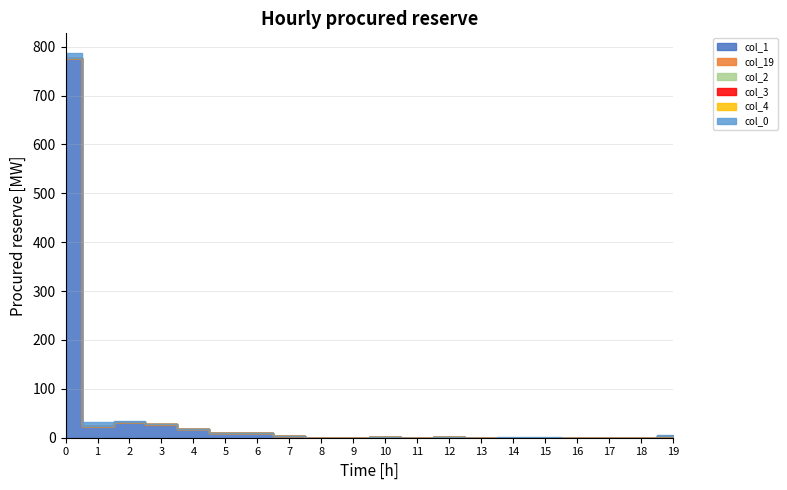

Is it true that col_3 equals 0 at 3?

True